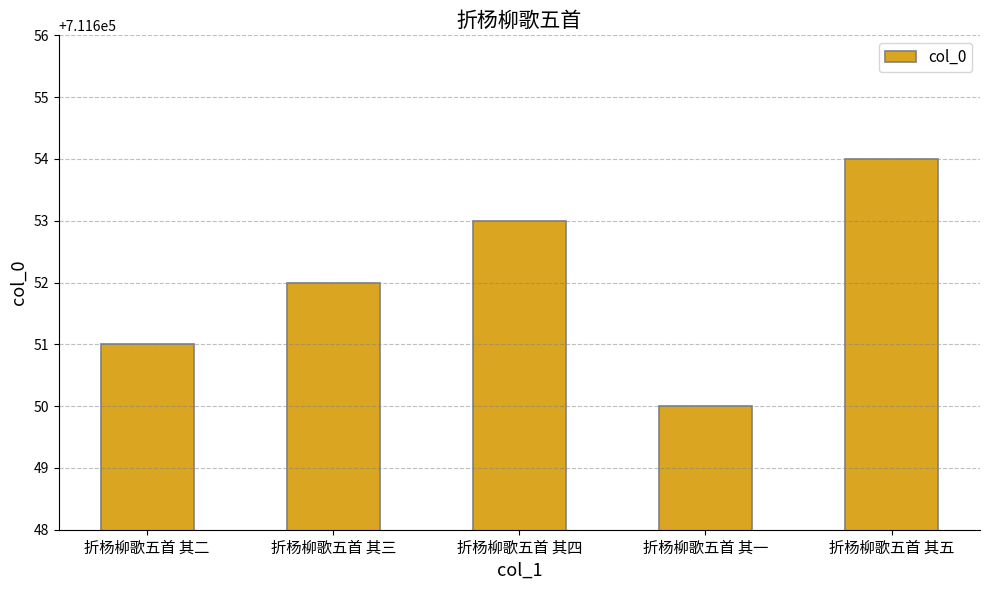

What is the difference between the values at 折杨柳歌五首 其三 and 折杨柳歌五首 其一?

2